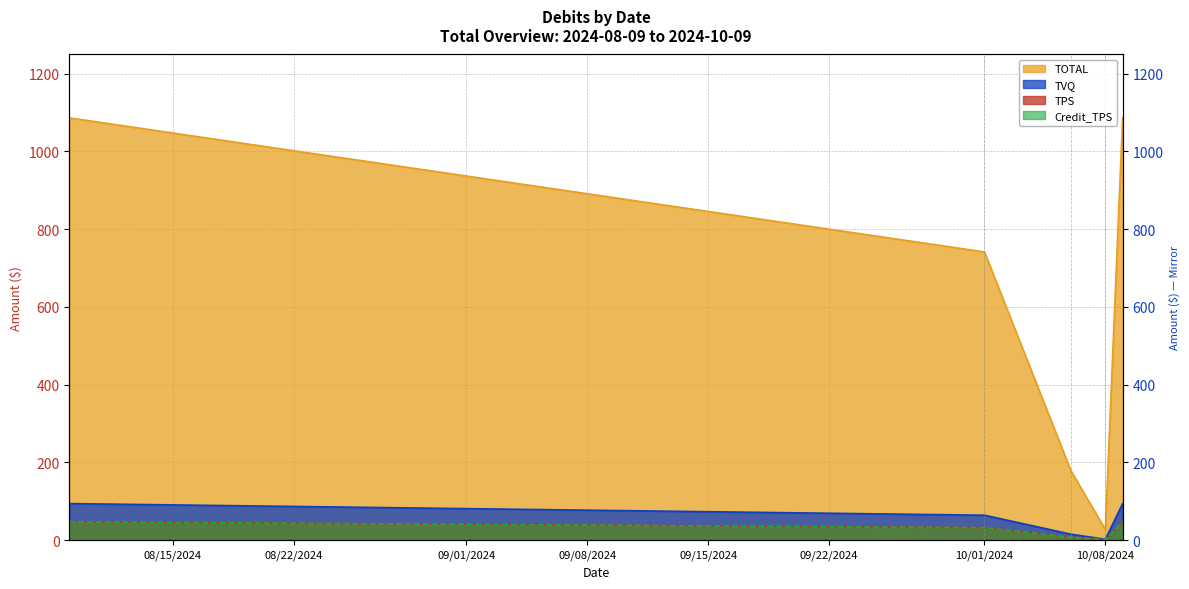

What is the label of the 4th point from the left?

10/08/2024